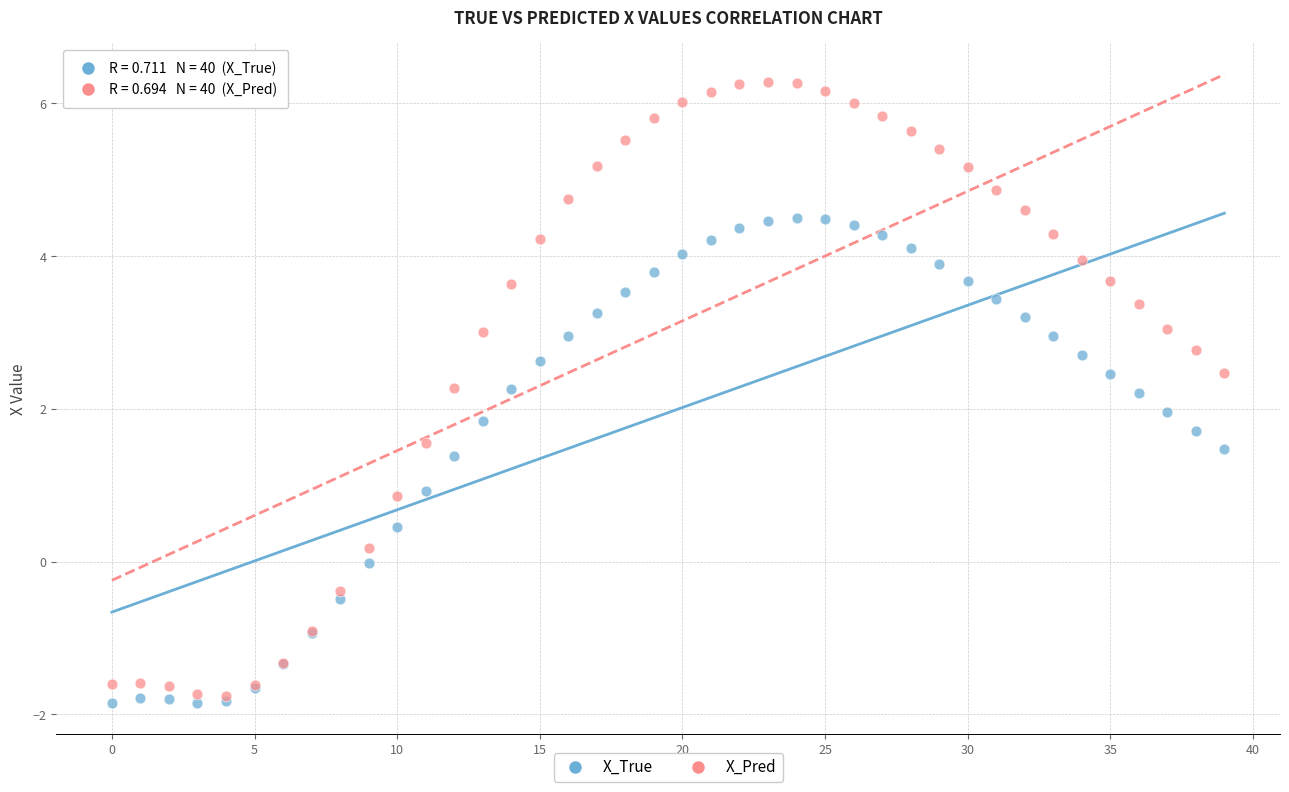

What are all the series names shown in the legend?

X_True, X_Pred